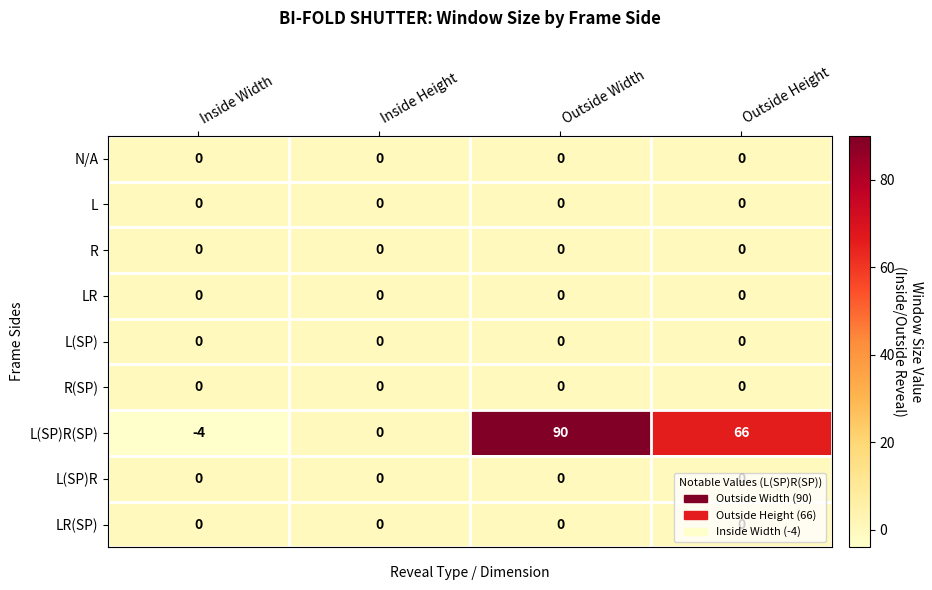

What is the total value across all series at Inside Width?

-4